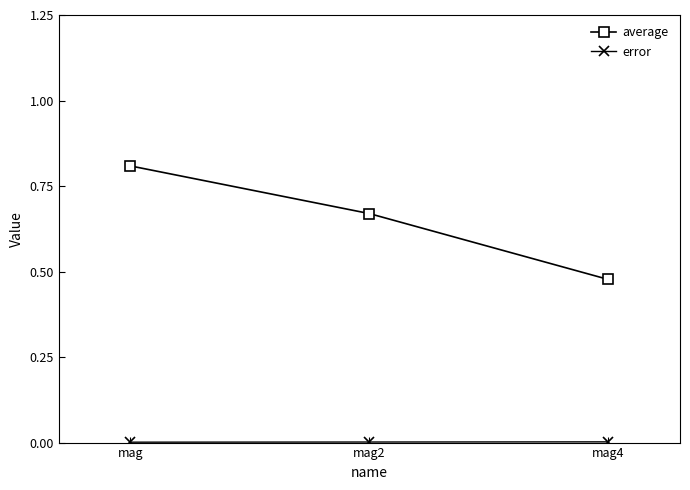

Which series has the largest total across all categories?

average